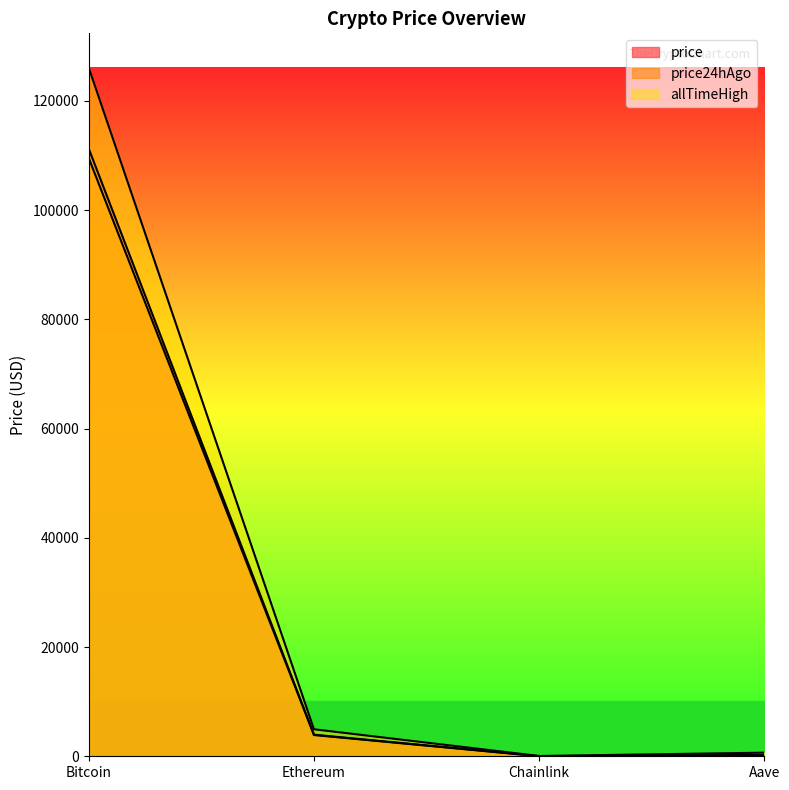

At which category is the sum across all series the highest?

Bitcoin